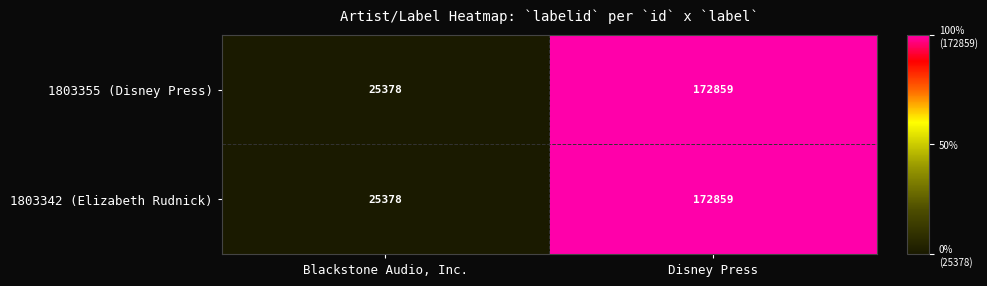

How many series are shown in this chart?

2